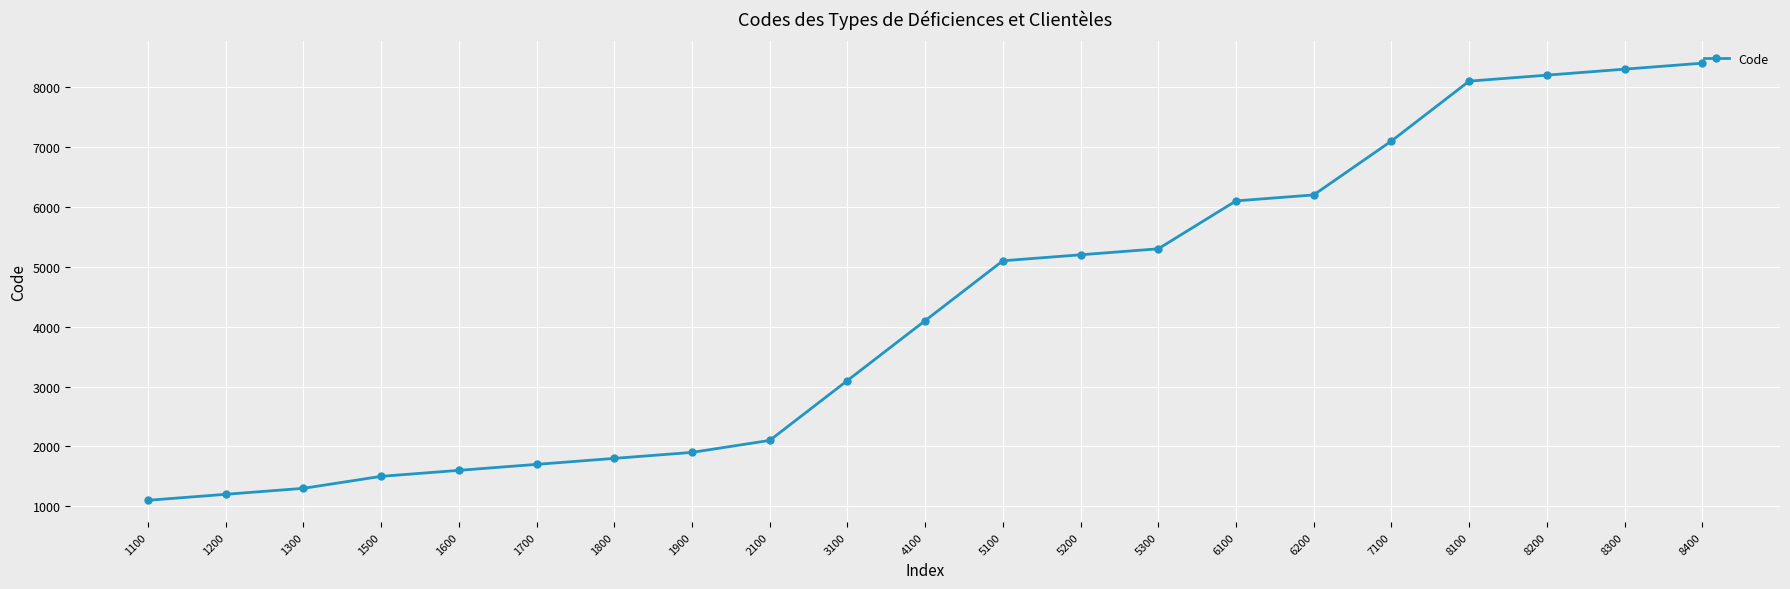

Rank the categories by value from highest to lowest.

8400, 8300, 8200, 8100, 7100, 6200, 6100, 5300, 5200, 5100, 4100, 3100, 2100, 1900, 1800, 1700, 1600, 1500, 1300, 1200, 1100